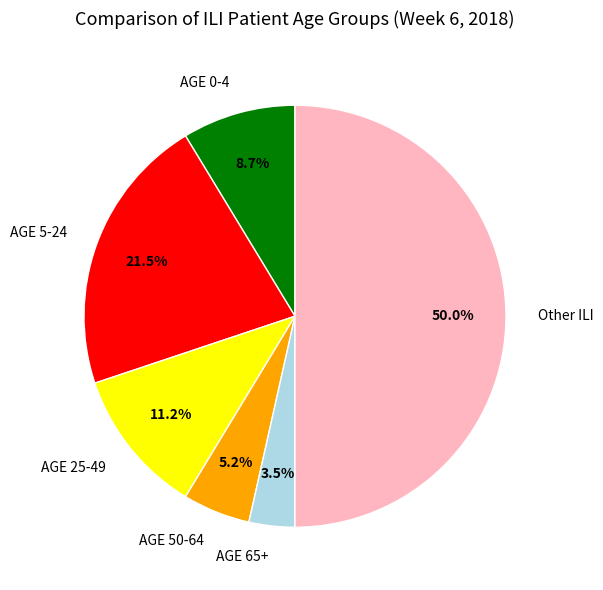

What is the largest slice in the pie chart?

Other ILI